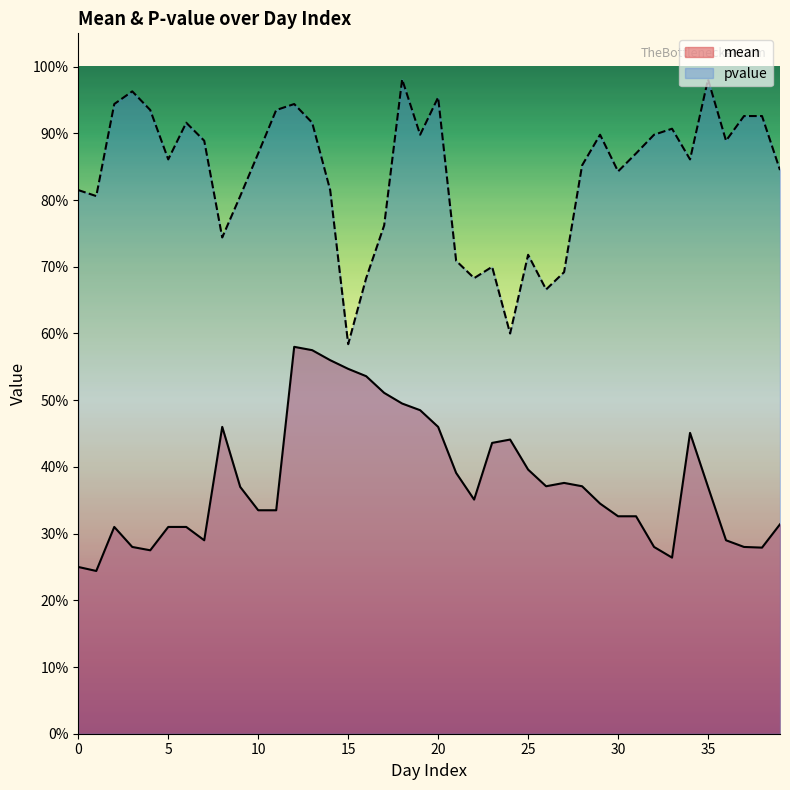

What are all the series names shown in the legend?

mean, pvalue